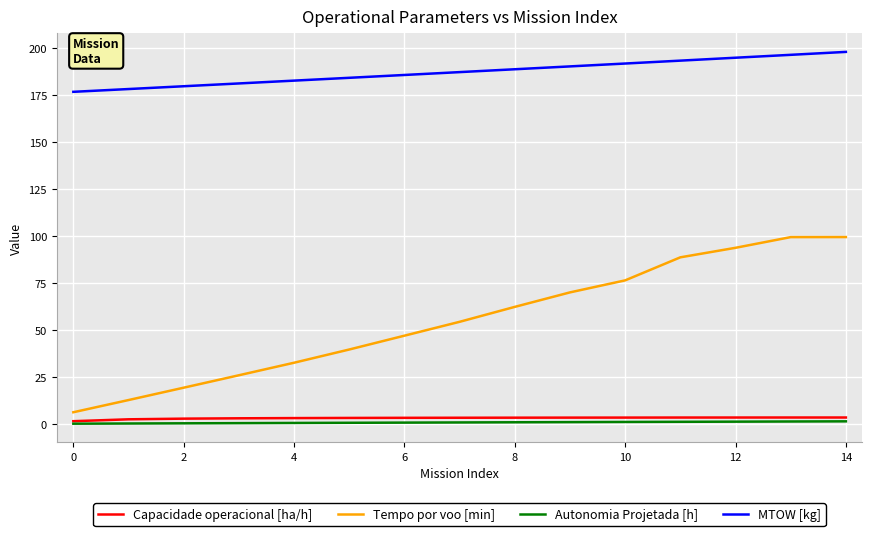

Which series has the widest spread of values?

Tempo por voo [min]